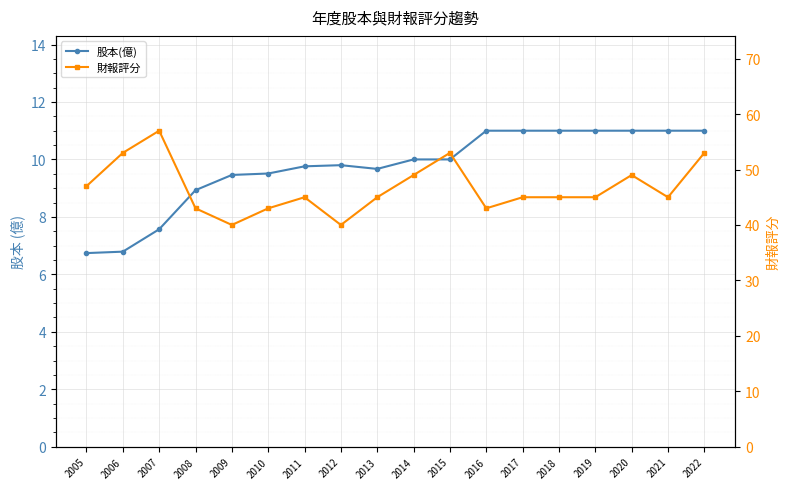

Reading left to right, list all the values displayed in this chart.

股本(億): 2005=6.7	2006=6.8	2007=7.6	2008=8.9	2009=9.5	2010=9.5	2011=9.8	2012=9.8	2013=9.7	2014=10.0	2015=10.0	2016=11.0	2017=11.0	2018=11.0	2019=11.0	2020=11.0	2021=11.0	2022=11.0
財報評分: 2005=47.0	2006=53.0	2007=57.0	2008=43.0	2009=40.0	2010=43.0	2011=45.0	2012=40.0	2013=45.0	2014=49.0	2015=53.0	2016=43.0	2017=45.0	2018=45.0	2019=45.0	2020=49.0	2021=45.0	2022=53.0